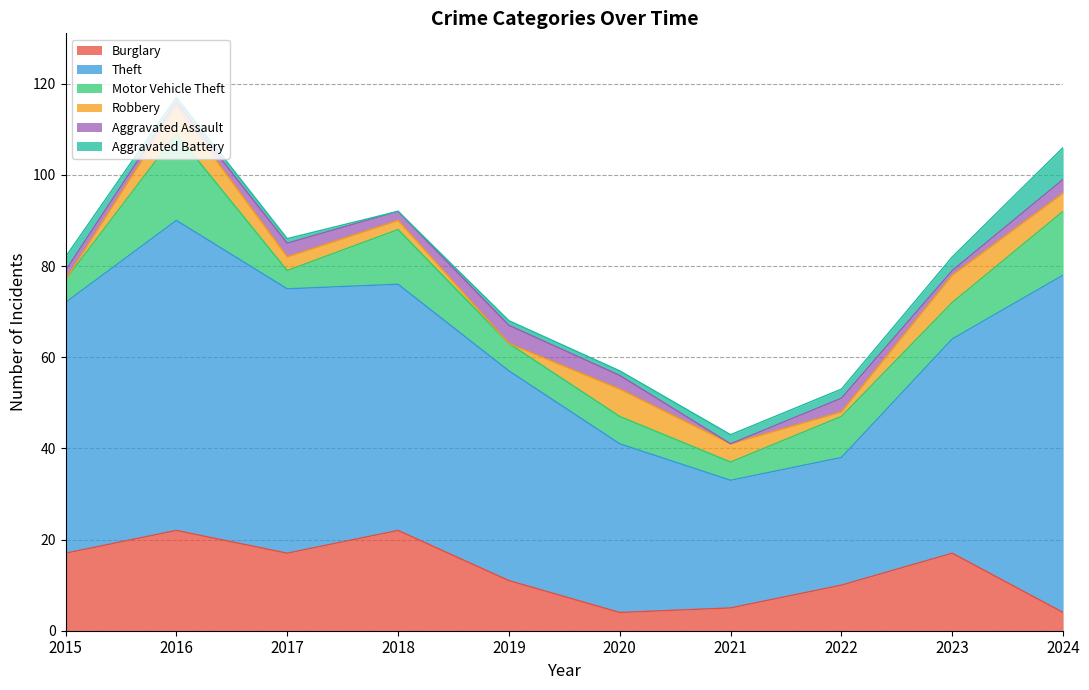

At which category is the sum across all series the highest?

2016